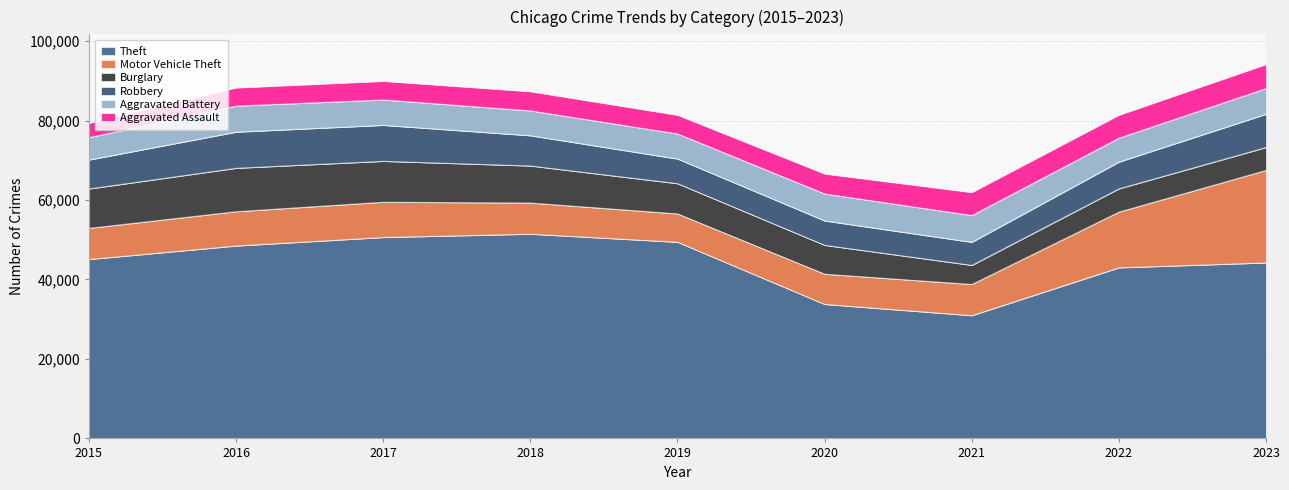

Reading left to right, what are all the values shown in this chart?

Theft: 45091	48482	50625	51455	49429	33778	30956	42995	44229
Motor Vehicle Theft: 7844	8632	8871	7842	7133	7612	7850	14025	23279
Burglary: 9897	10925	10289	9314	7604	7255	4803	5848	5760
Robbery: 7294	9096	9055	7615	6205	6144	5803	6730	8371
Aggravated Battery: 5629	6551	6397	6256	6316	6790	6740	6017	6467
Aggravated Assault: 3589	4572	4681	4836	4700	5022	5783	5779	6046